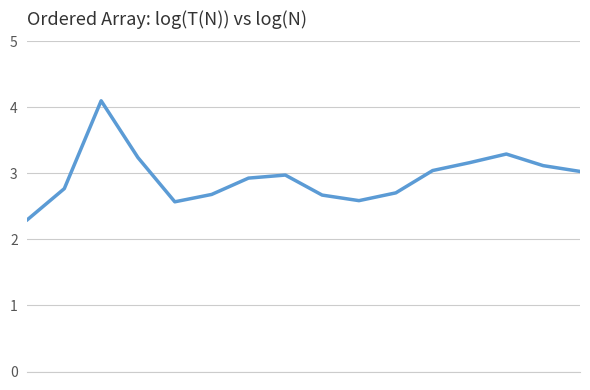

What is the difference between the maximum and minimum values?

1.8